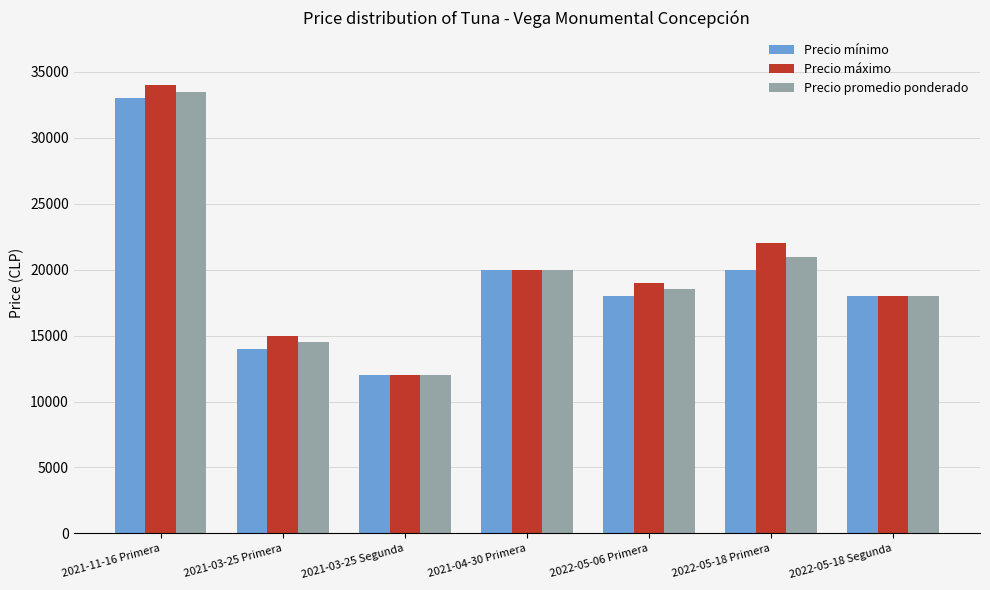

Reading left to right, what are all the values shown in this chart?

Precio mínimo: 33000	14000	12000	20000	18000	20000	18000
Precio máximo: 34000	15000	12000	20000	19000	22000	18000
Precio promedio ponderado: 33500	14500	12000	20000	18500	21000	18000